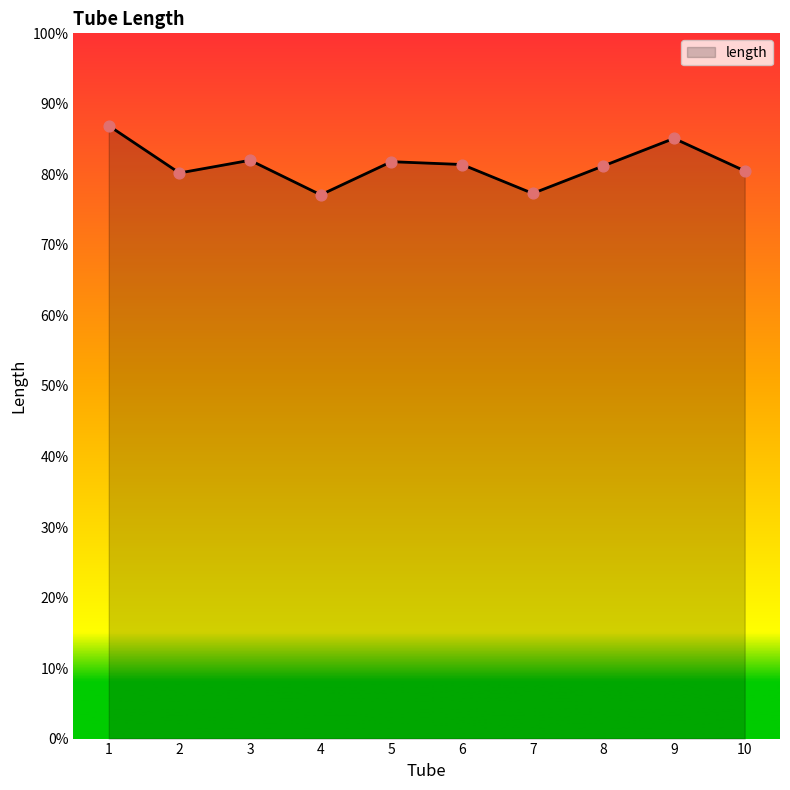

What is the change in value from 1 to 2?

-0.1